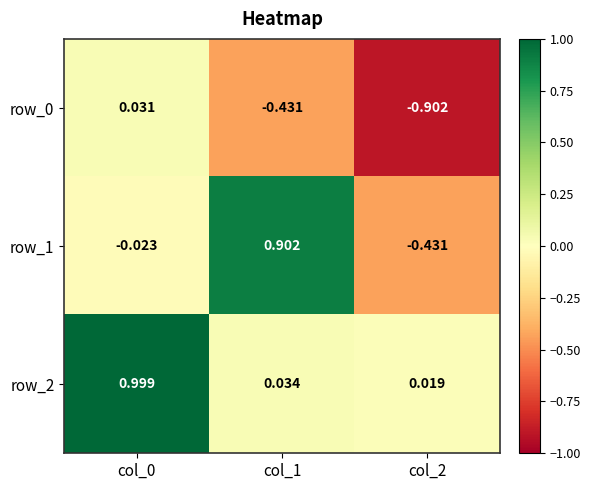

What is the difference between the row_2 values at col_0 and col_2?

1.0